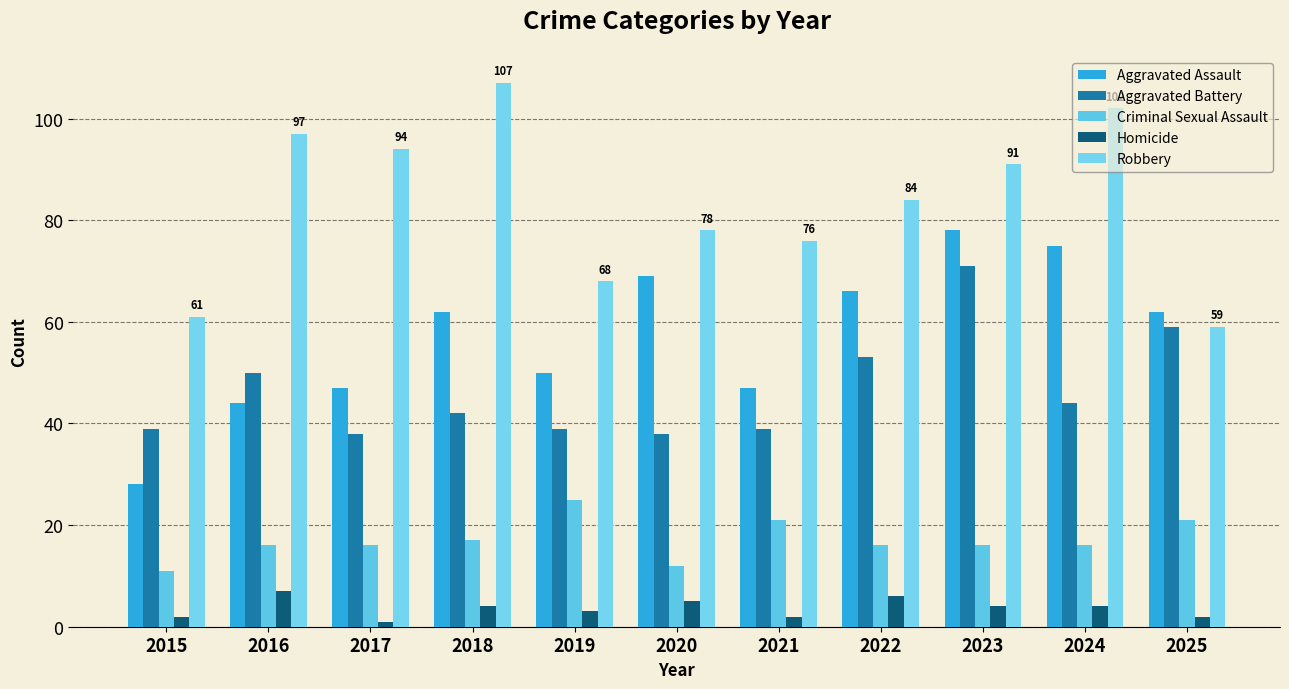

Is it true that Aggravated Assault equals 62 at 2018?

True